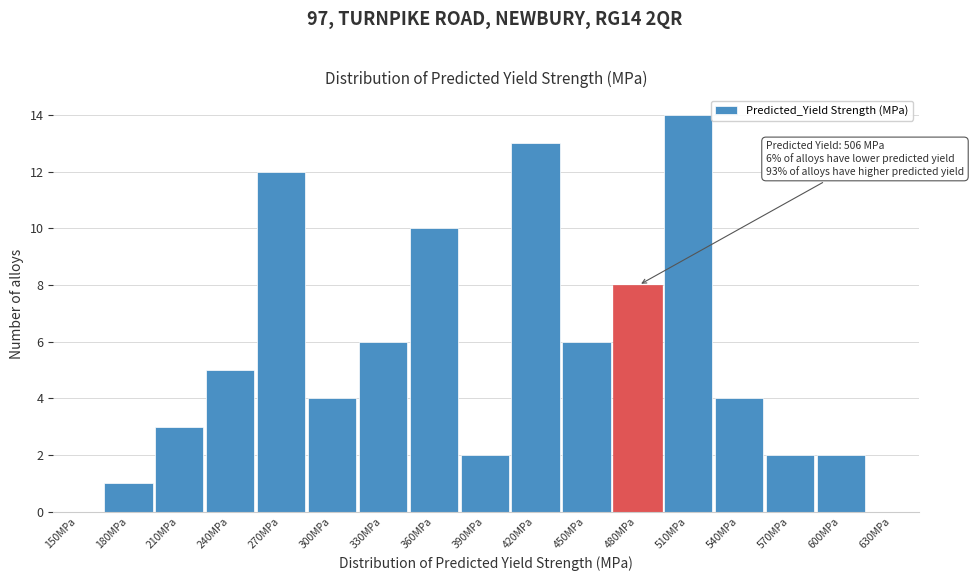

Reading right to left, list all the values displayed in this chart.

630MPa=0	600MPa=2	570MPa=2	540MPa=4	510MPa=14	480MPa=8	450MPa=6	420MPa=13	390MPa=2	360MPa=10	330MPa=6	300MPa=4	270MPa=12	240MPa=5	210MPa=3	180MPa=1	150MPa=0